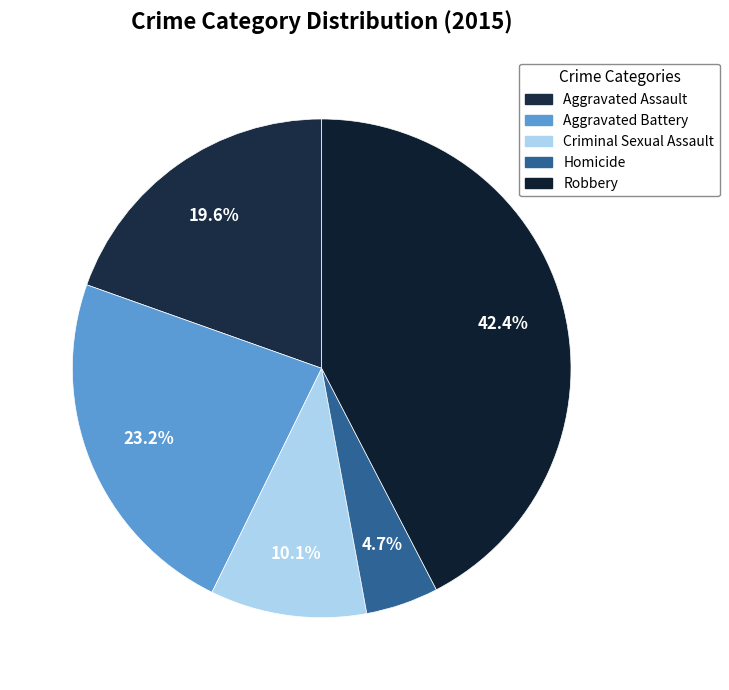

How many slices are in this pie chart?

5